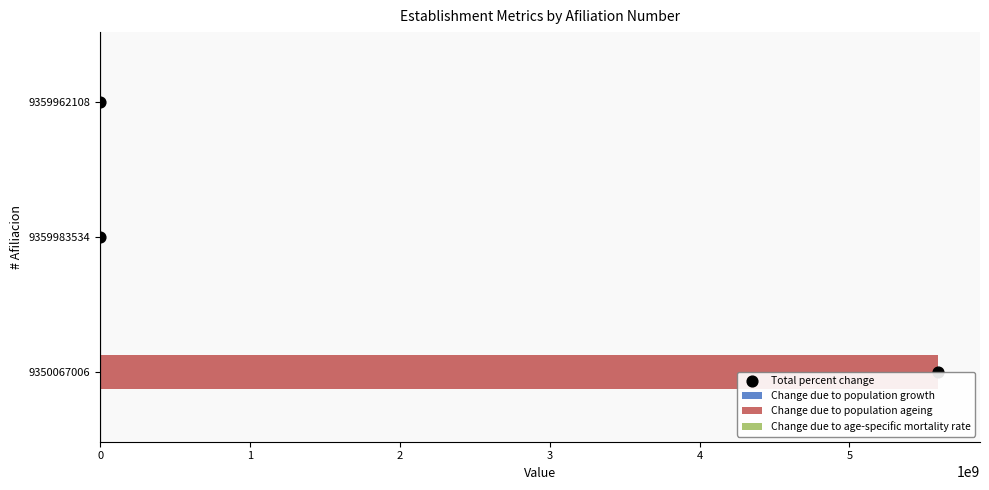

What are all the series names shown in the legend?

Change due to population growth, Change due to population ageing, Change due to age-specific mortality rate, Total percent change